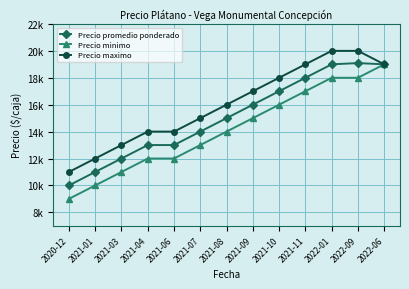

Read the Precio promedio ponderado value at 2020-12, to the nearest 100.

10000